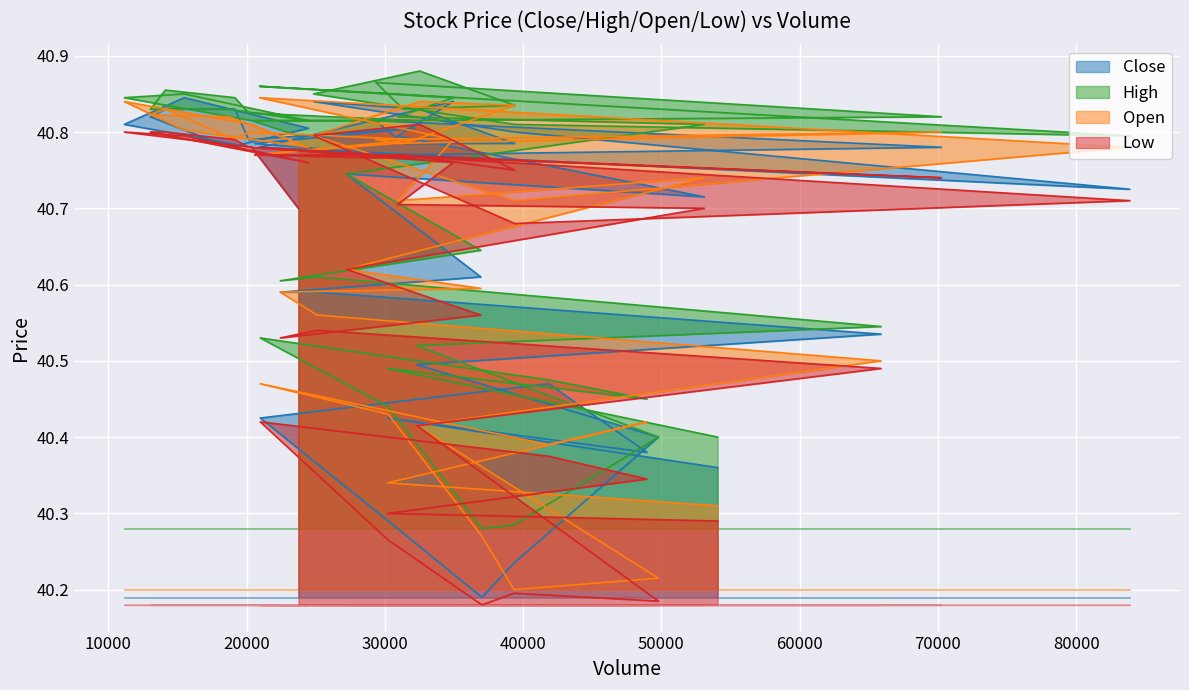

What is the lowest value of the Low series?

40.2